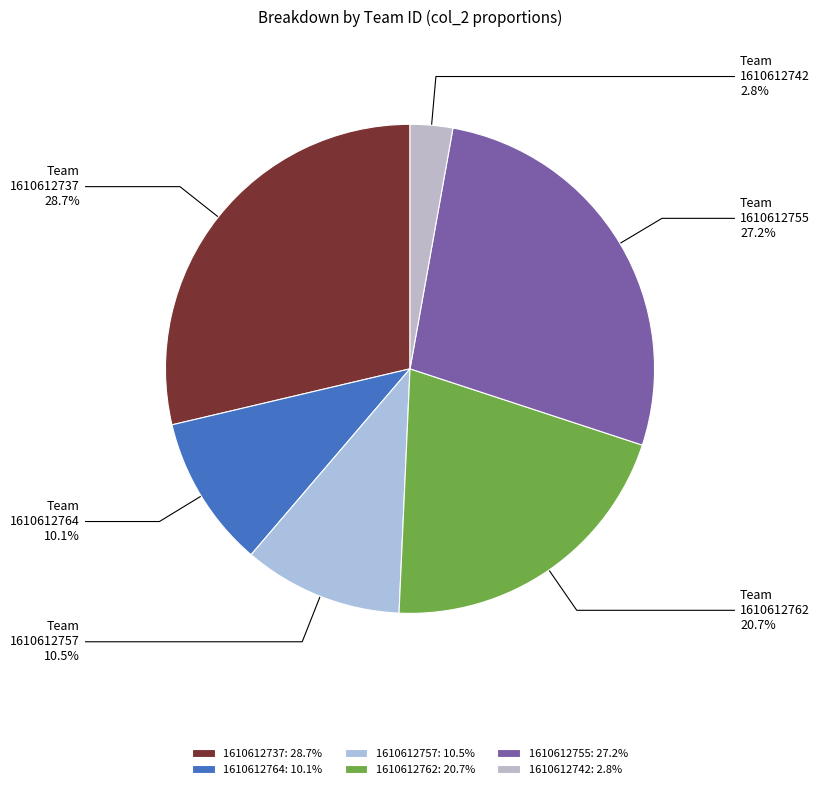

Which slice is the smallest?

1610612742